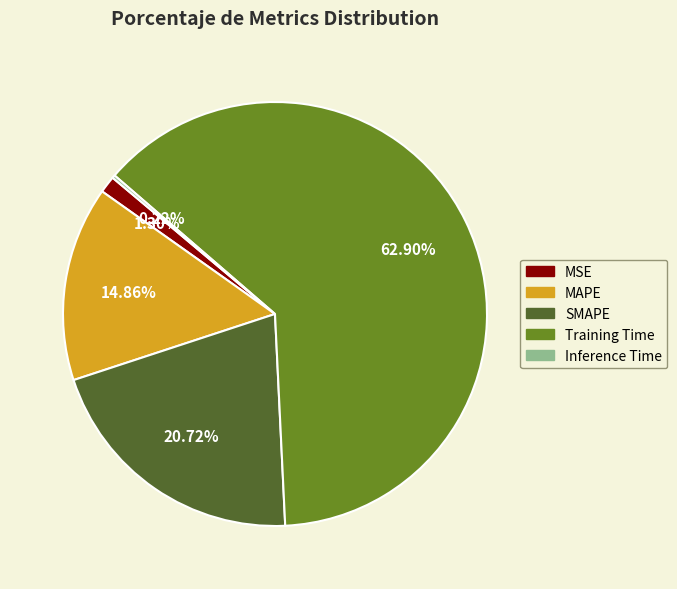

To the nearest percent, what portion does Training Time represent?

63%